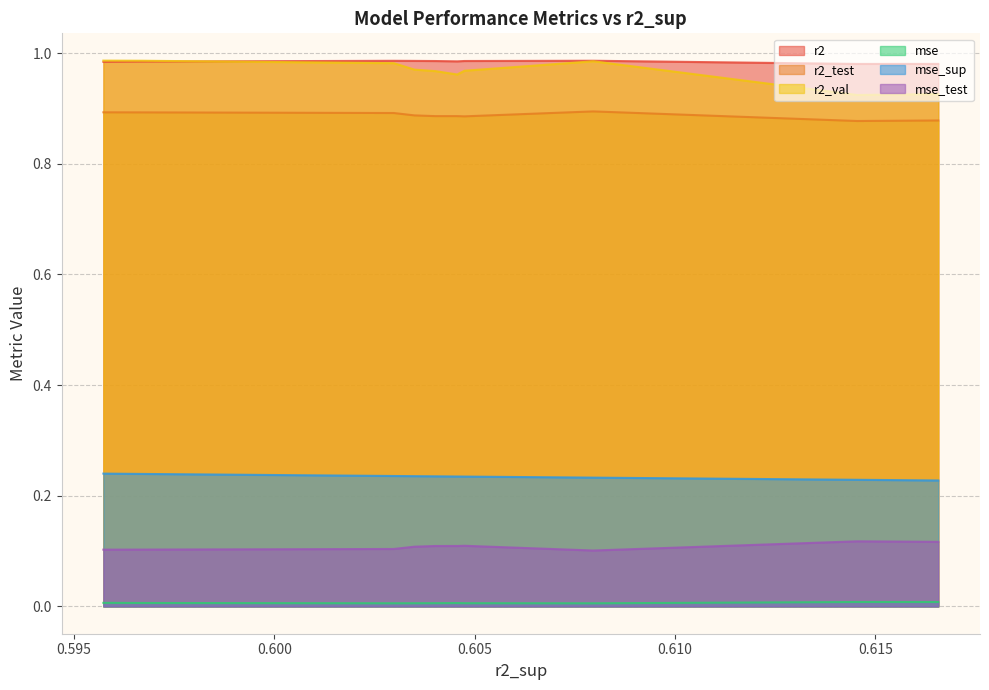

Reading right to left, what are all the values shown in this chart?

r2: model_4_30_0=1.0	model_4_30_1=1.0	model_4_30_3=1.0	model_4_30_4=1.0	model_4_30_6=1.0	model_4_30_7=1.0	model_4_30_5=1.0	model_4_30_2=1.0	model_4_30_9=1.0	model_4_30_8=1.0
r2_test: model_4_30_0=0.9	model_4_30_1=0.9	model_4_30_3=0.9	model_4_30_4=0.9	model_4_30_6=0.9	model_4_30_7=0.9	model_4_30_5=0.9	model_4_30_2=0.9	model_4_30_9=0.9	model_4_30_8=0.9
r2_val: model_4_30_0=1.0	model_4_30_1=1.0	model_4_30_3=1.0	model_4_30_4=1.0	model_4_30_6=1.0	model_4_30_7=1.0	model_4_30_5=1.0	model_4_30_2=1.0	model_4_30_9=0.9	model_4_30_8=0.9
mse: model_4_30_0=0.0	model_4_30_1=0.0	model_4_30_3=0.0	model_4_30_4=0.0	model_4_30_6=0.0	model_4_30_7=0.0	model_4_30_5=0.0	model_4_30_2=0.0	model_4_30_9=0.0	model_4_30_8=0.0
mse_sup: model_4_30_0=0.2	model_4_30_1=0.2	model_4_30_3=0.2	model_4_30_4=0.2	model_4_30_6=0.2	model_4_30_7=0.2	model_4_30_5=0.2	model_4_30_2=0.2	model_4_30_9=0.2	model_4_30_8=0.2
mse_test: model_4_30_0=0.1	model_4_30_1=0.1	model_4_30_3=0.1	model_4_30_4=0.1	model_4_30_6=0.1	model_4_30_7=0.1	model_4_30_5=0.1	model_4_30_2=0.1	model_4_30_9=0.1	model_4_30_8=0.1